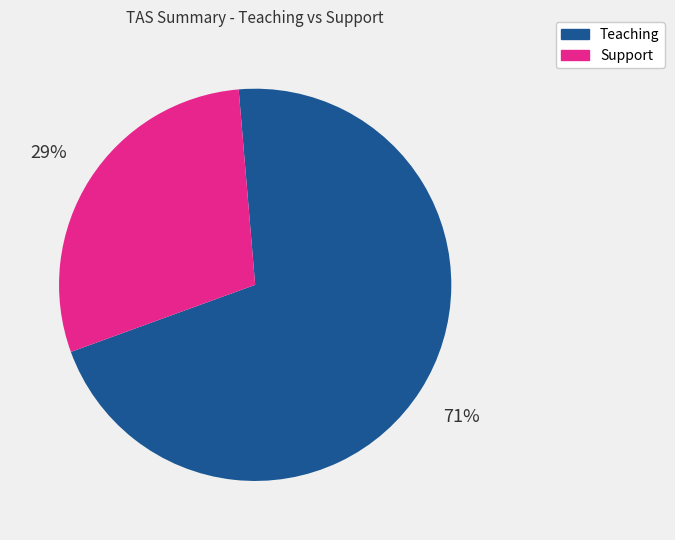

True or false: Support accounts for 29% of the total.

True